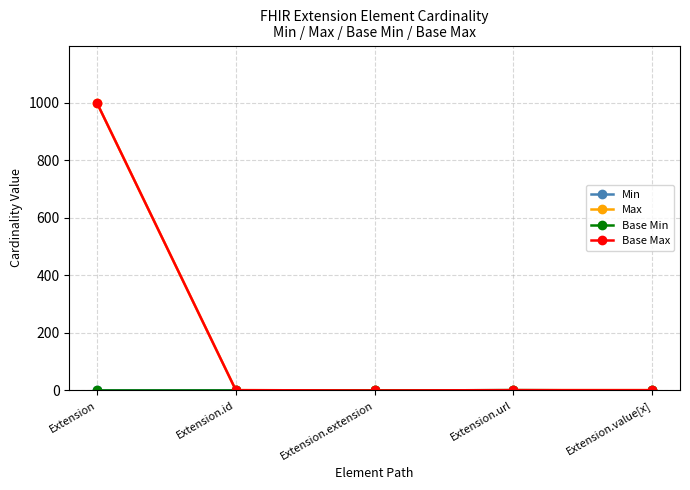

Which label corresponds to the smallest value in the chart?

Extension